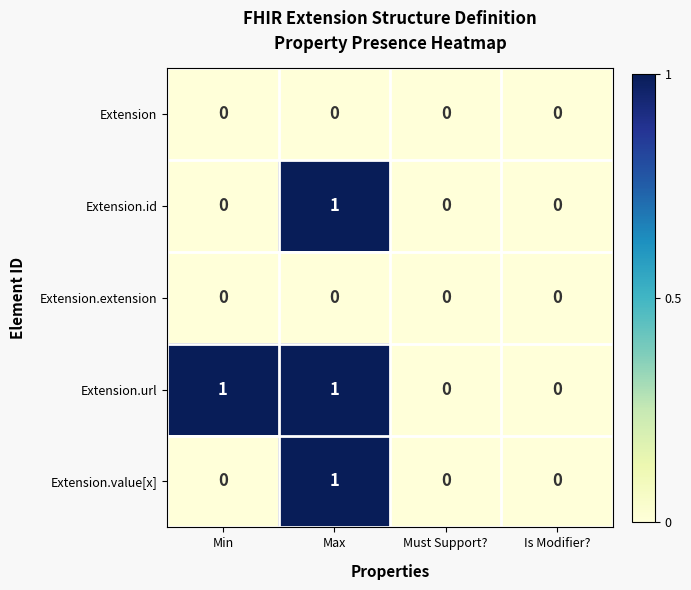

The Extension.extension series shows 0 at Max. True or false?

True